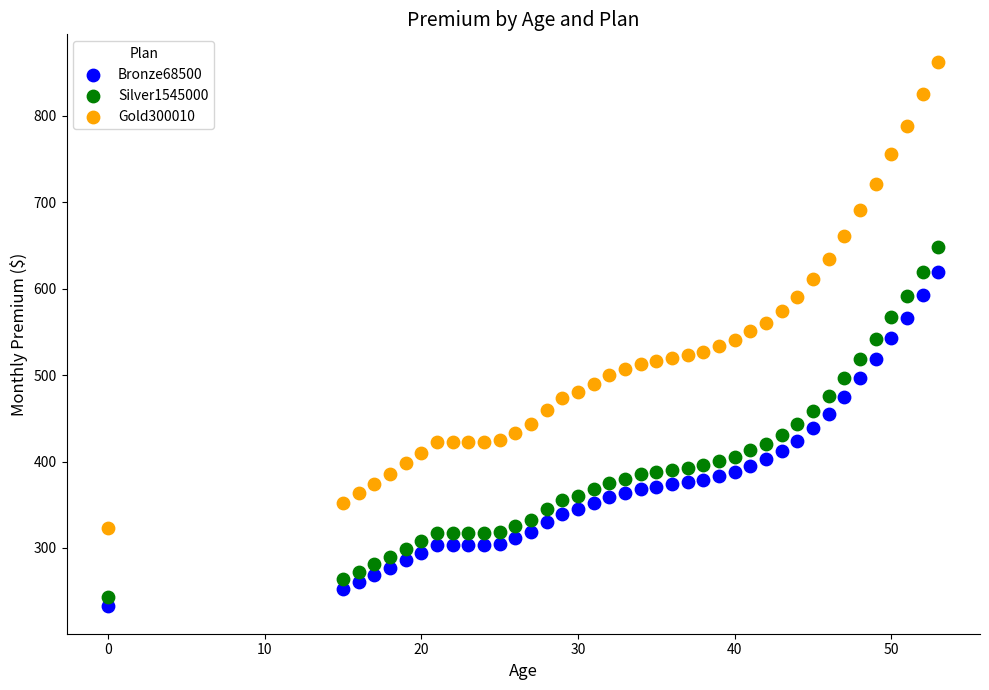

What are all the series names shown in the legend?

Bronze68500, Silver1545000, Gold300010